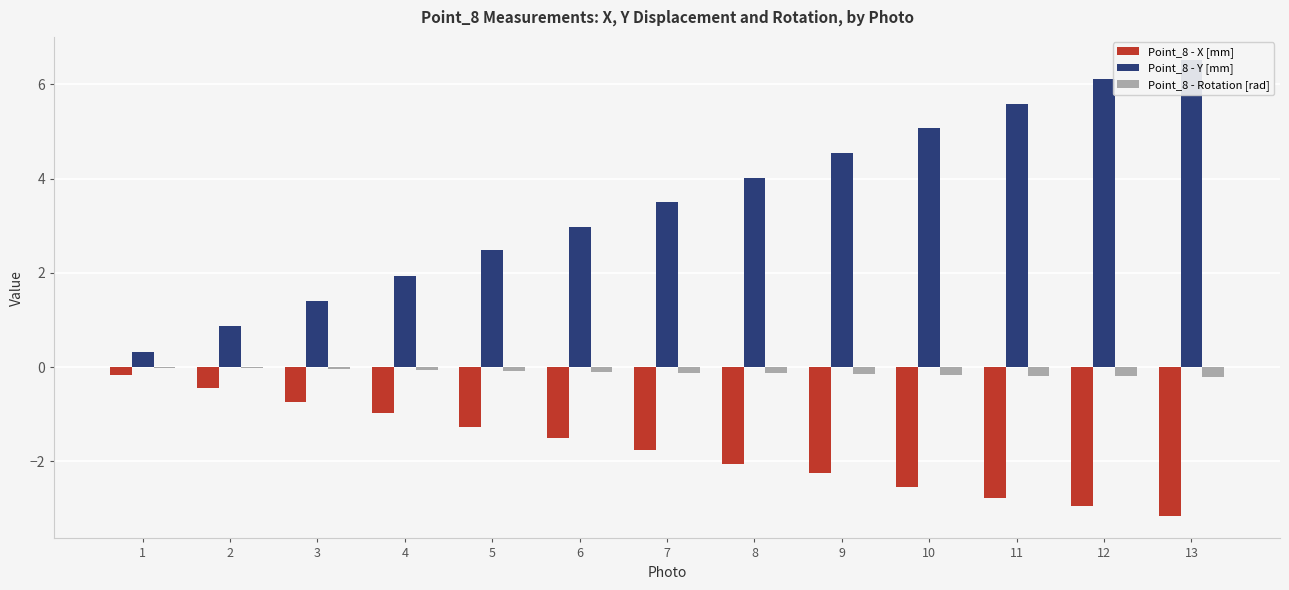

What value does the Point_8 - Rotation [rad] series have at 10?

-0.2